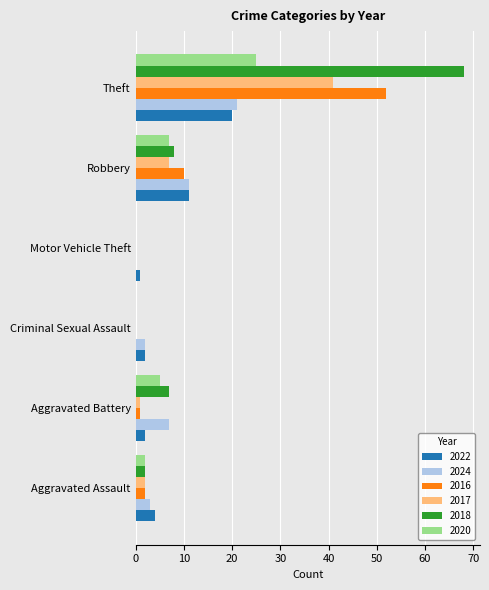

The value of 2024 at Criminal Sexual Assault is 2. True or false?

True